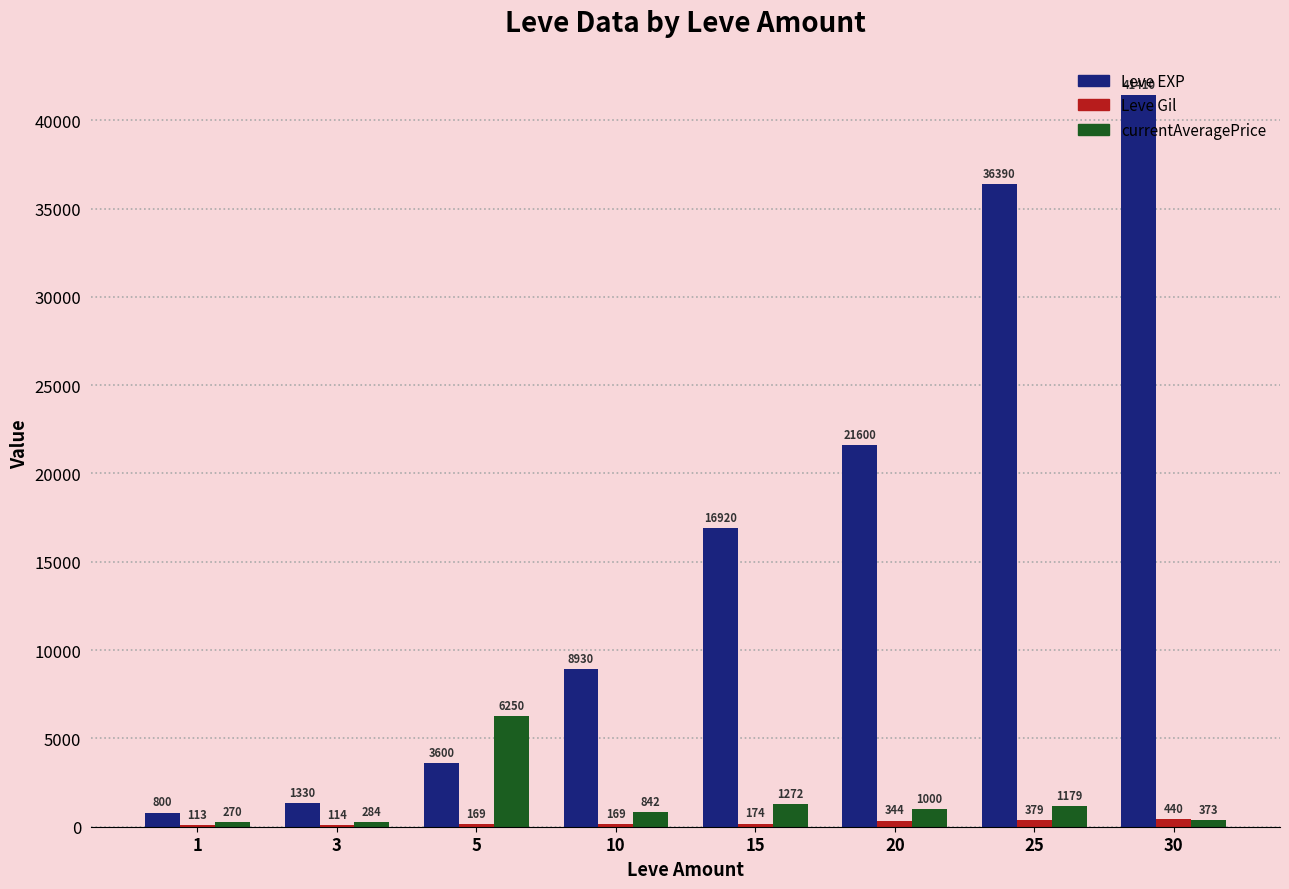

What is the greatest value displayed?

41410.0